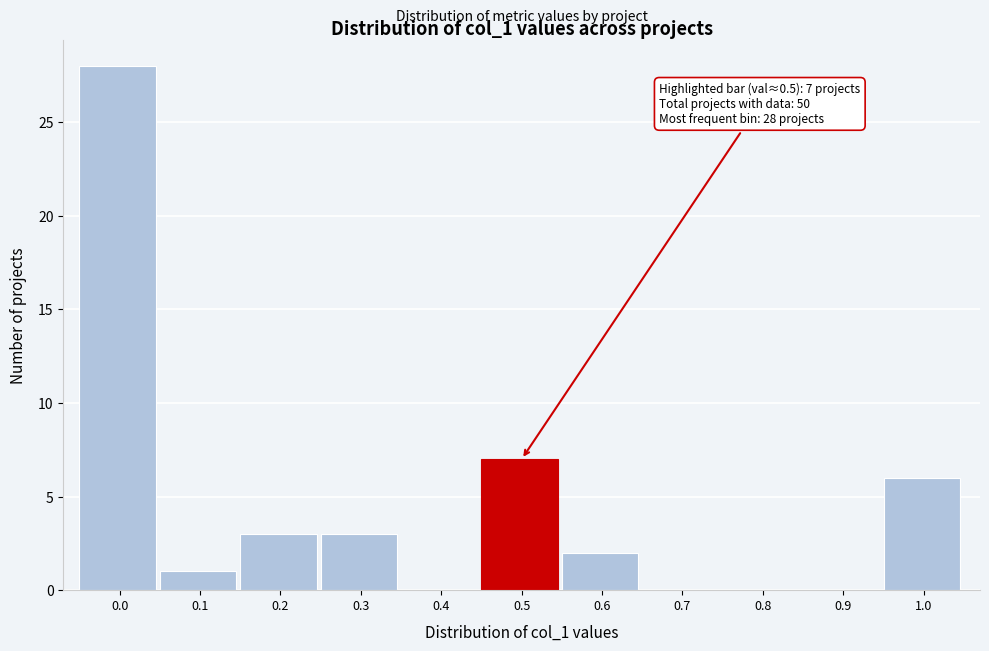

Reading right to left, what are all the values shown in this chart?

1.0=6	0.9=0	0.8=0	0.7=0	0.6=2	0.5=7	0.4=0	0.3=3	0.2=3	0.1=1	0.0=28